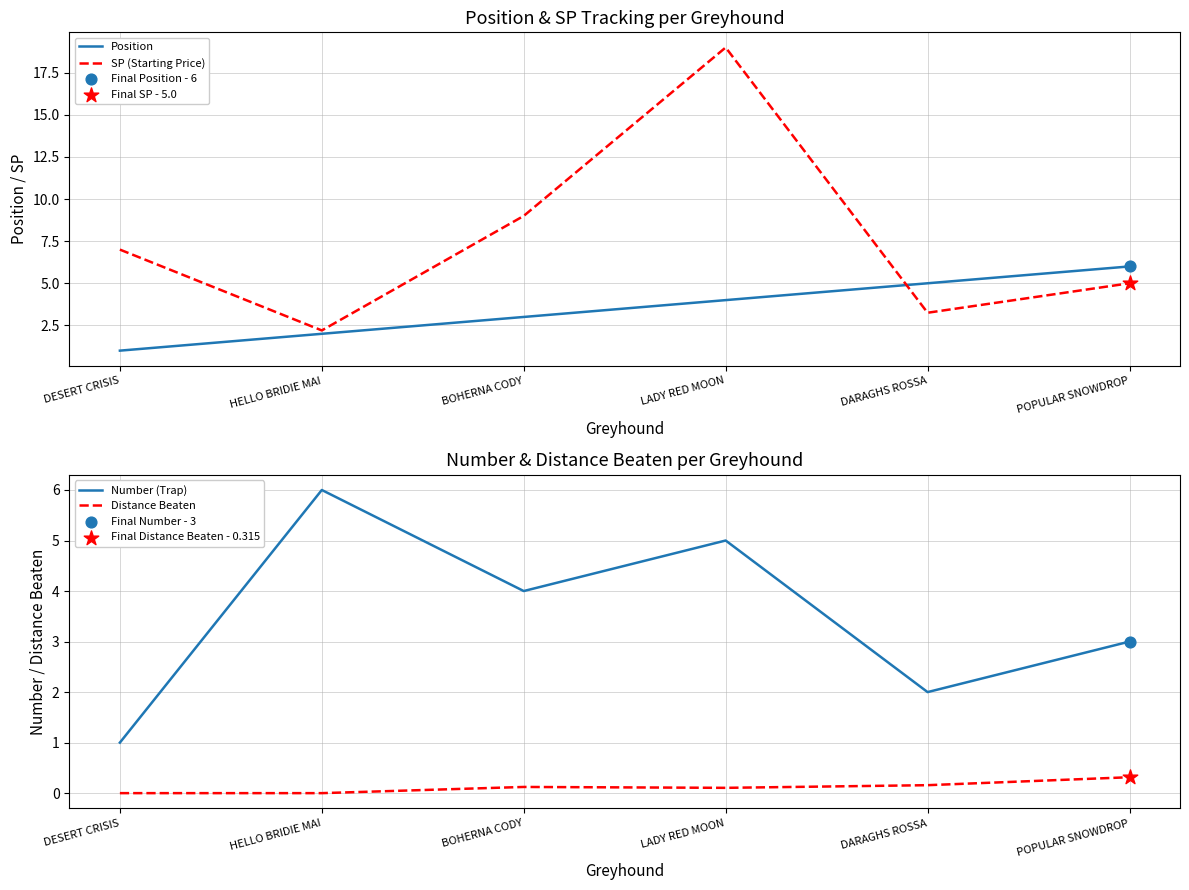

At how many categories does at least one series exceed 2?

6